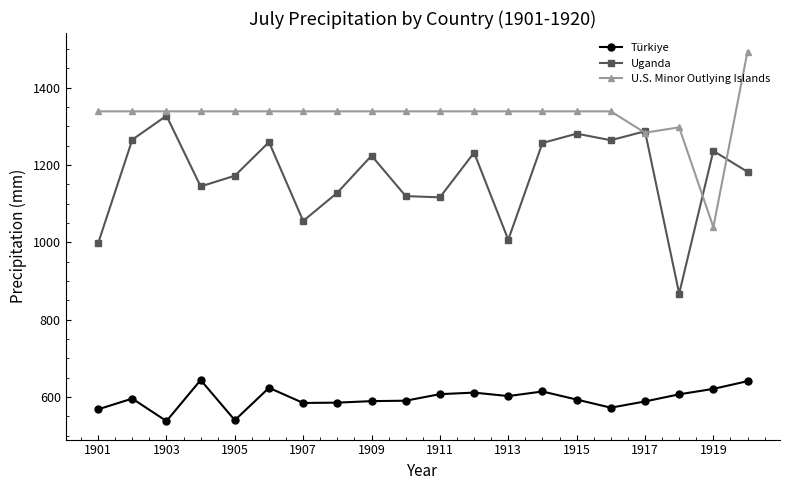

Which series has the largest total across all categories?

U.S. Minor Outlying Islands